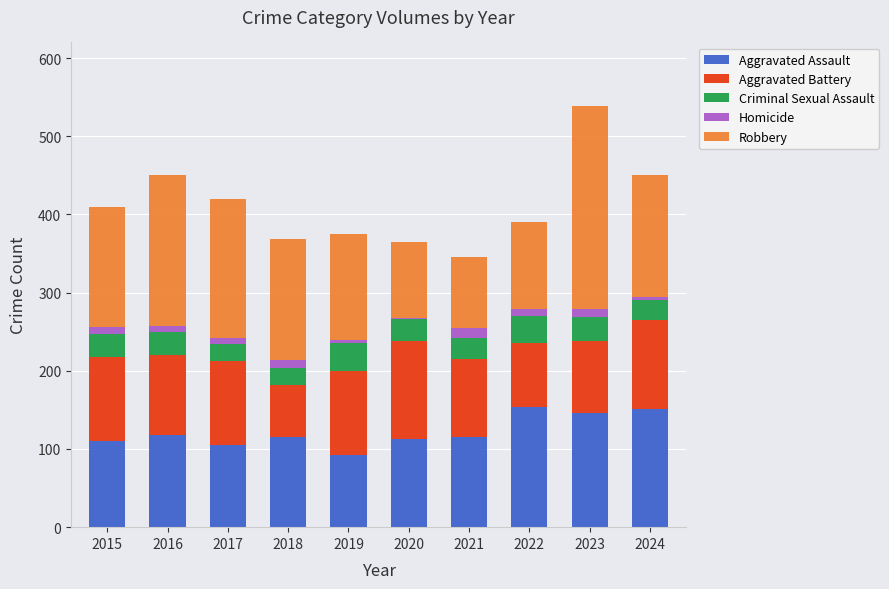

Is it true that Aggravated Assault equals 154 at 2022?

True